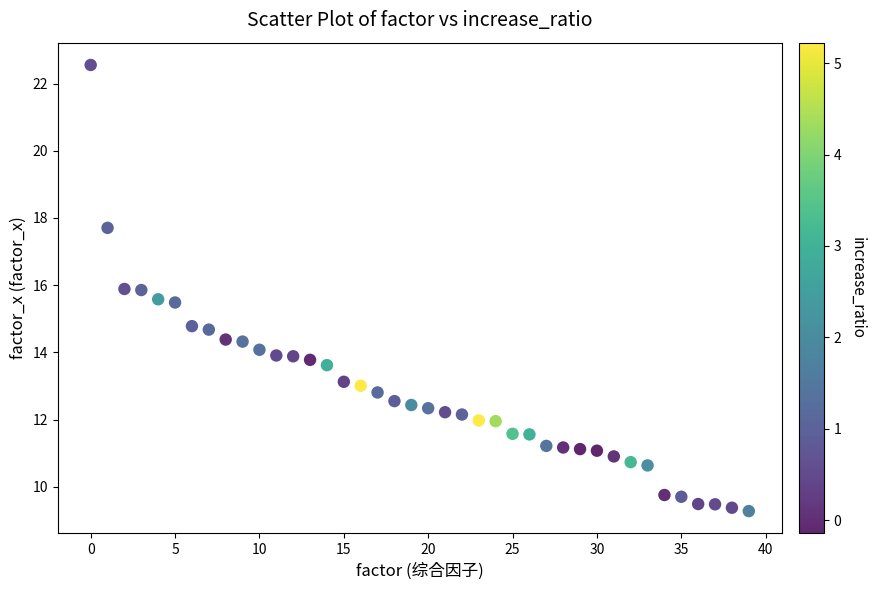

What is the range of Y values (max minus min)?

13.3